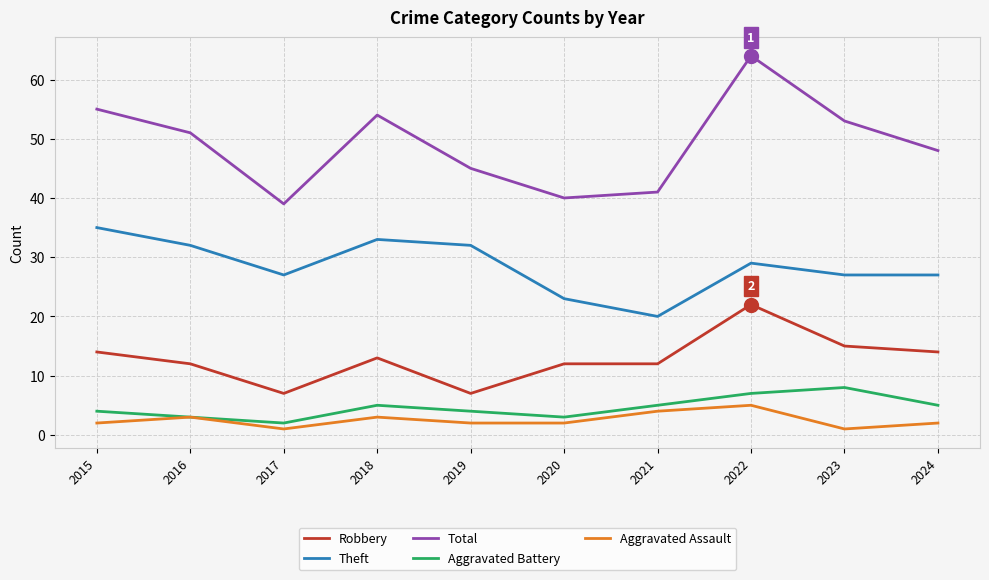

At which label does Aggravated Battery reach its peak?

2023